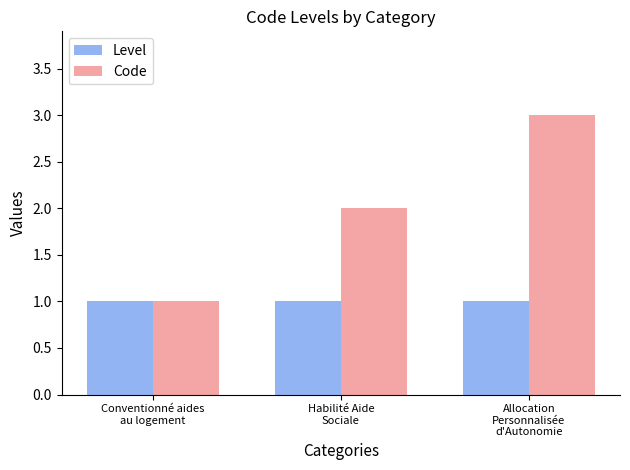

Does the chart contain any negative values?

No